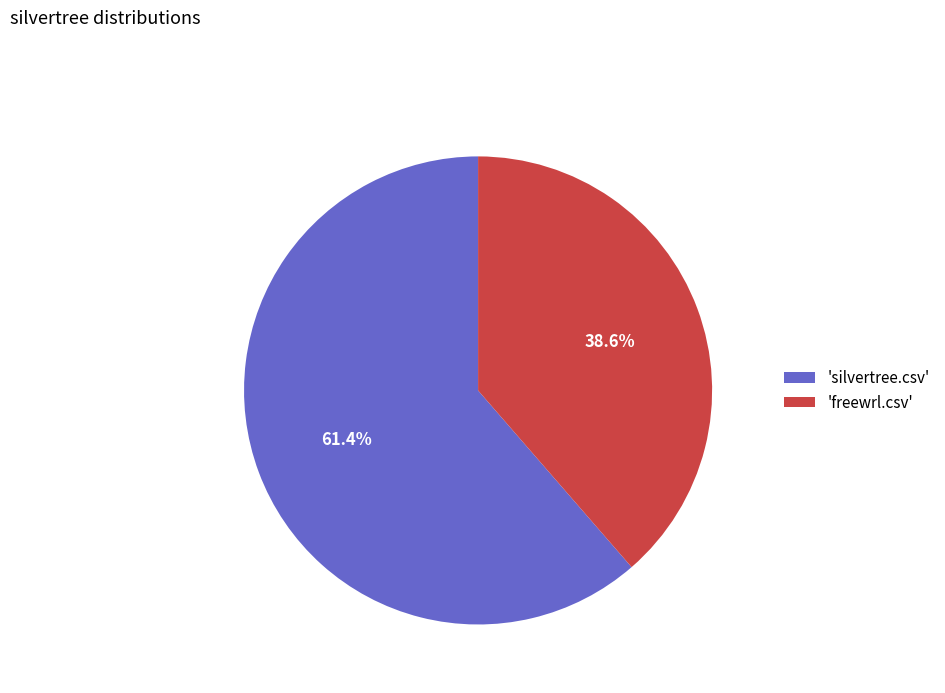

Combined, what portion of the pie is 'silvertree.csv' and 'freewrl.csv'?

100.0%